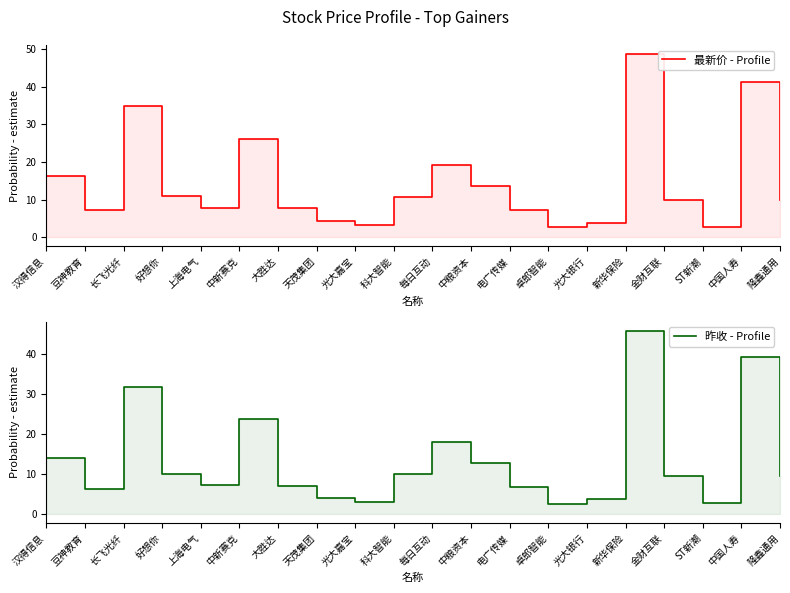

What is the sum of all 最新价 - Profile values?

288.4